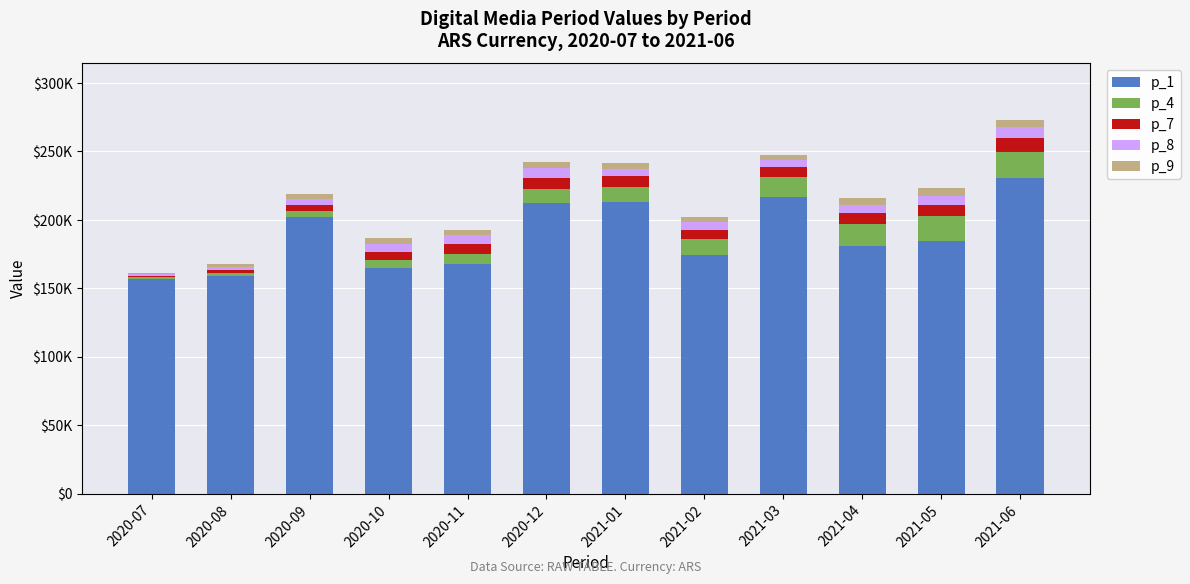

Which series has the largest total across all categories?

p_1